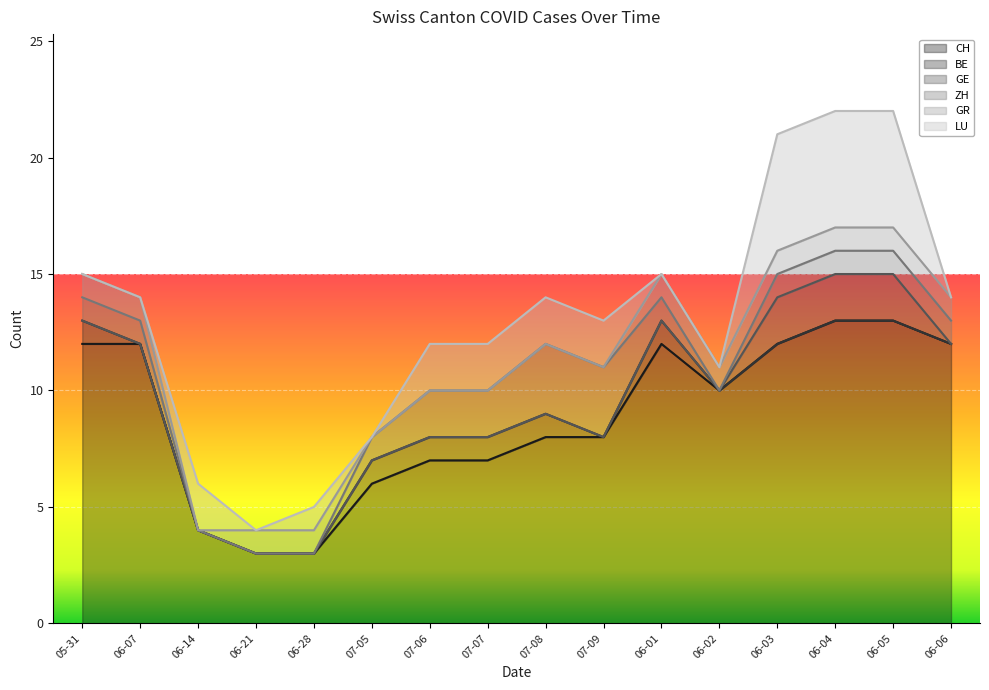

How many lines are shown in the chart?

6